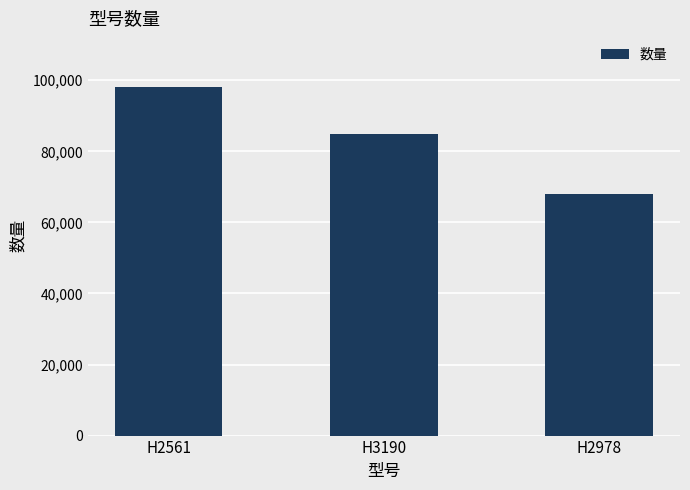

Reading right to left, transcribe all the data shown in this chart.

68000	85000	98000